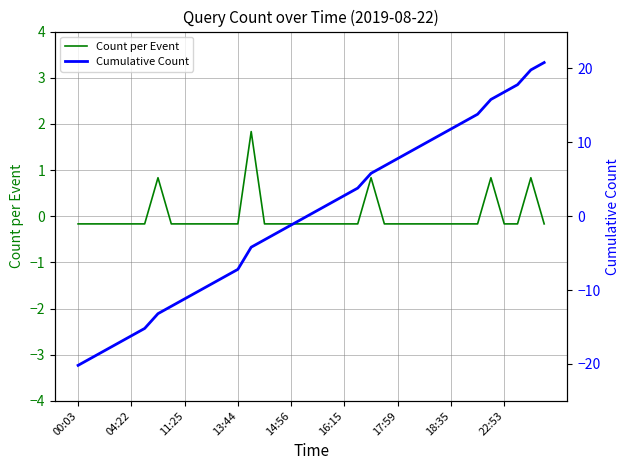

What is the total value across all series at 19?

1.6